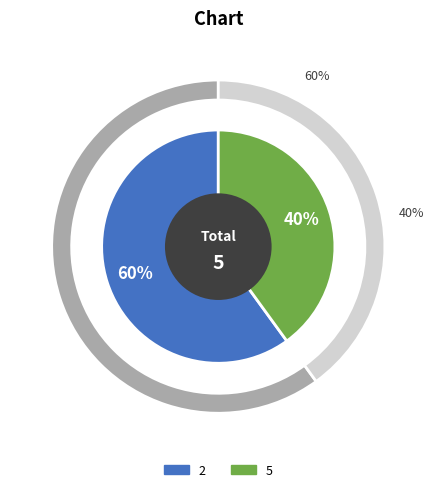

What percentage do 5 and 2 together represent?

100.0%